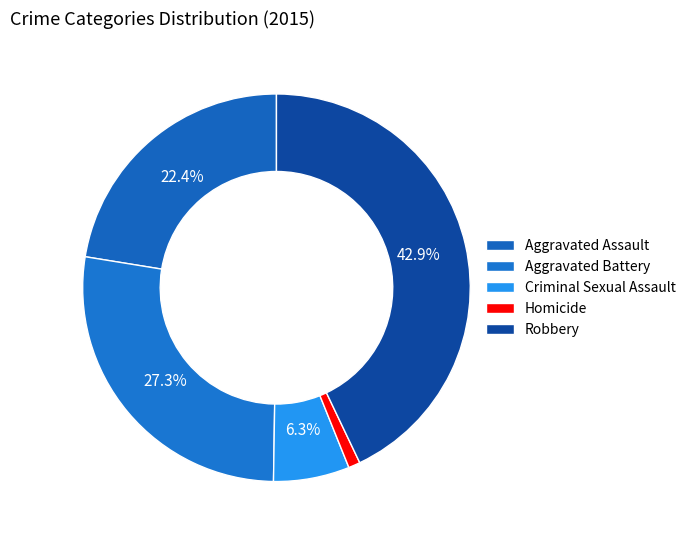

What percentage is the Aggravated Battery slice, to the nearest percent?

27%